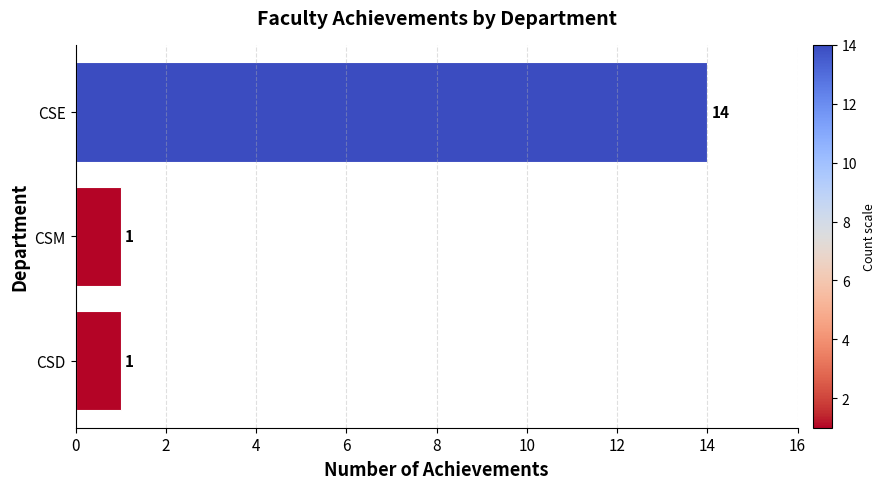

What is the sum of the values at CSD and CSE?

15